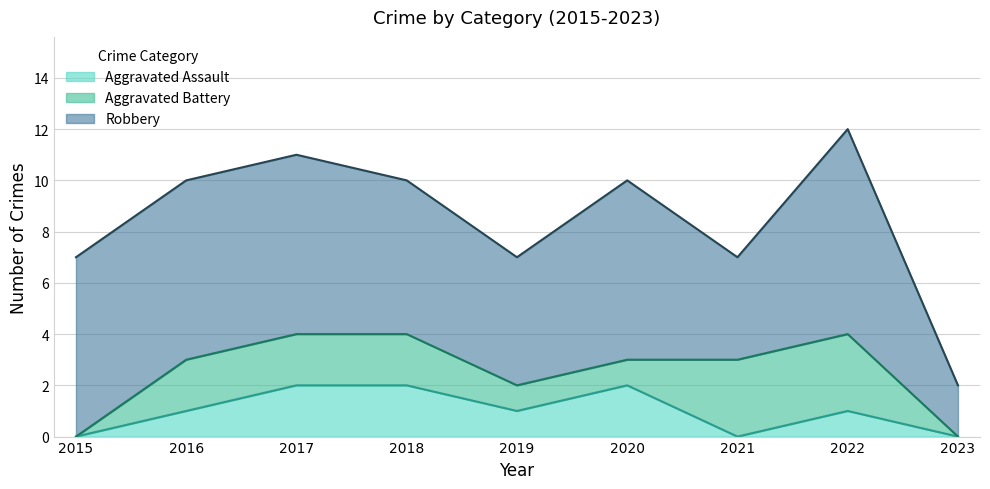

What is the difference between the highest and lowest values at 2020?

6